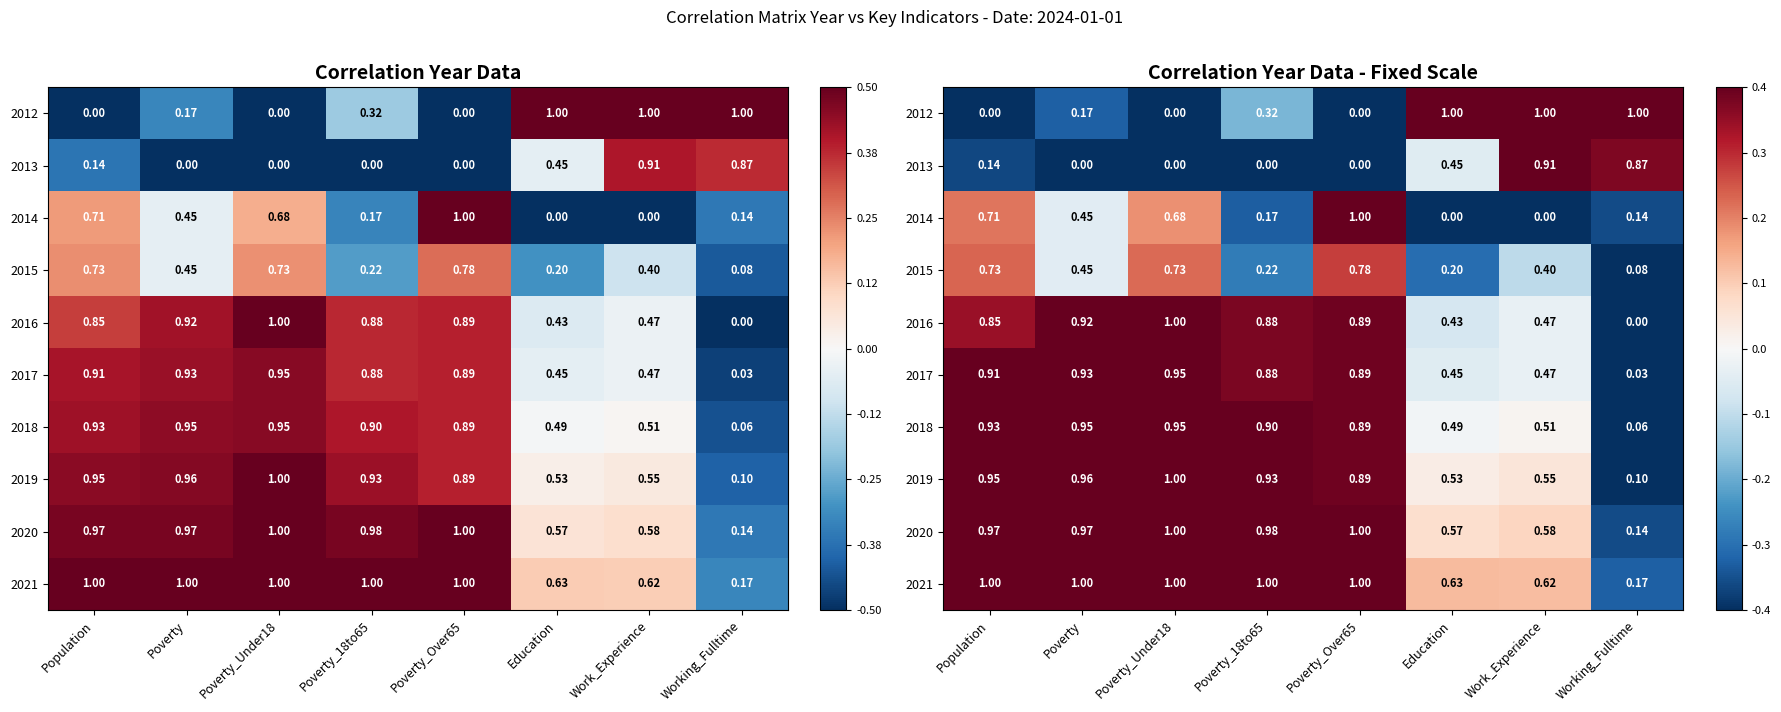

List the series in order of their peak value, highest first.

2012, 2013, 2014, 2016, 2017, 2018, 2019, 2020, 2021, 2015